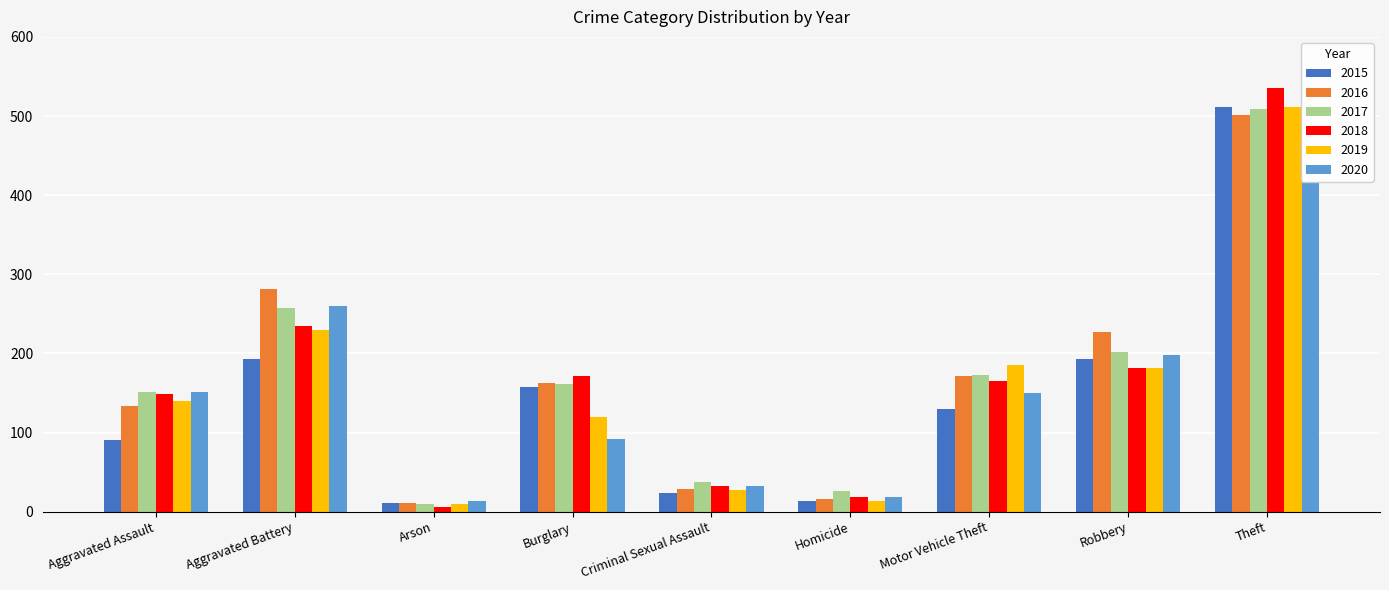

Which series has the largest range (max minus min)?

2018